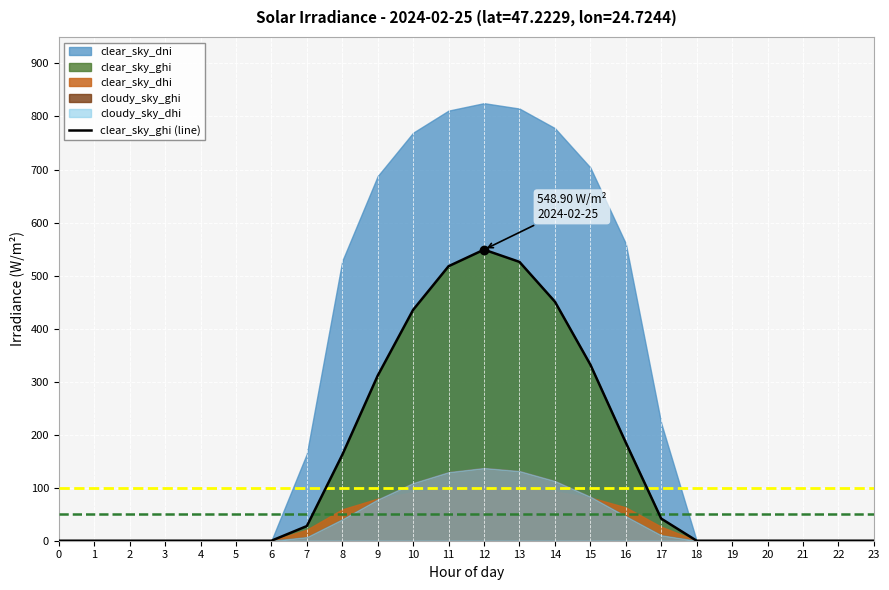

What is the change in value from 13 to 23?

-525.8